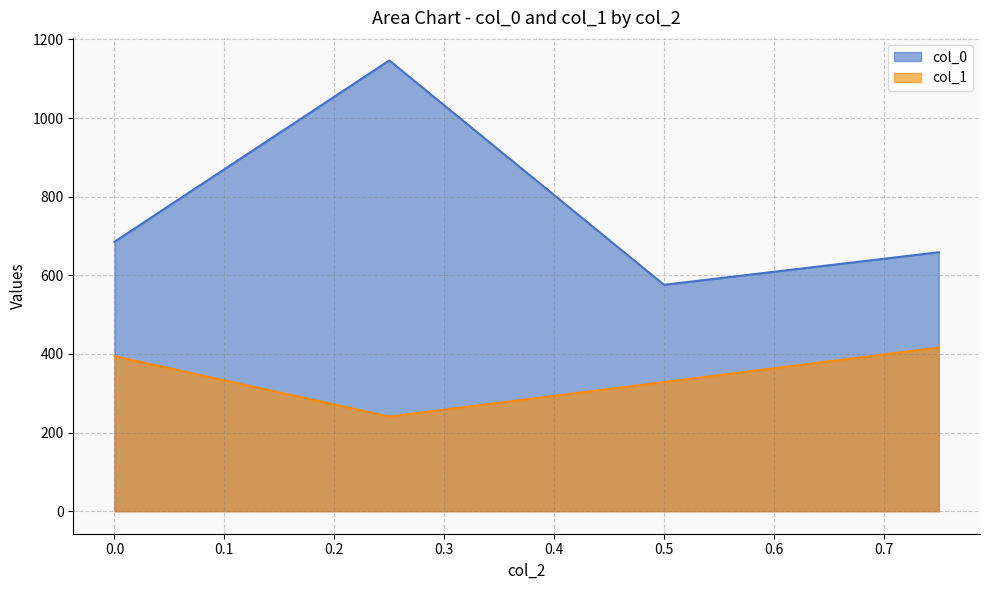

Which series has the widest spread of values?

col_0